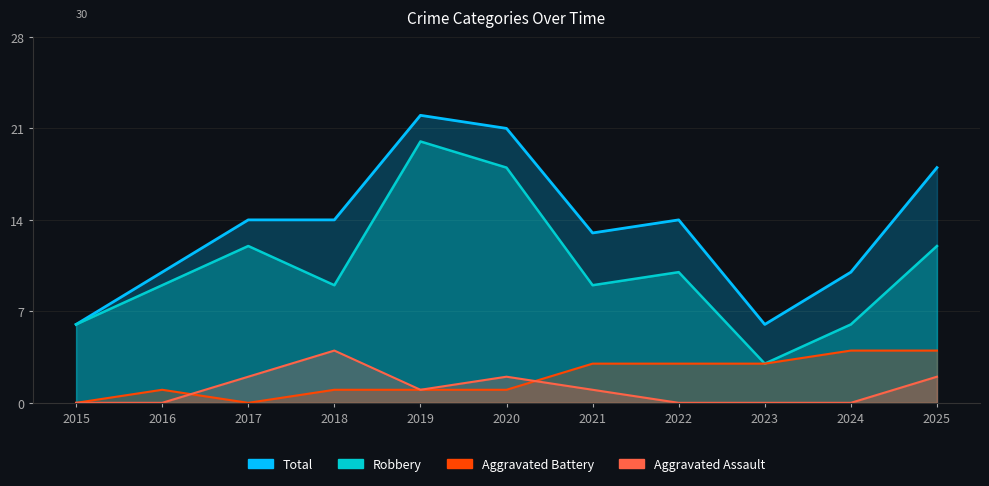

Where is the first local minimum for Aggravated Assault?

2019